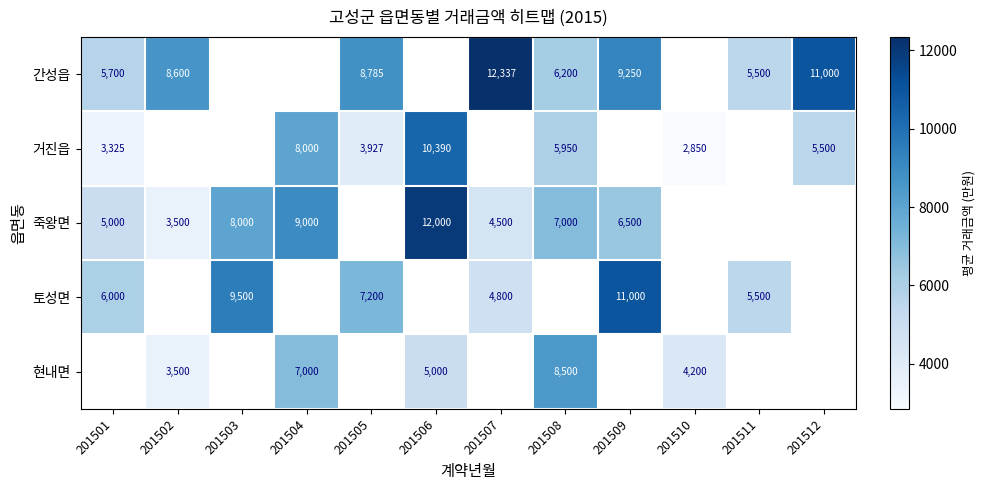

Is the value of 간성읍 at 201501 greater than the value of 거진읍 at 201512?

Yes